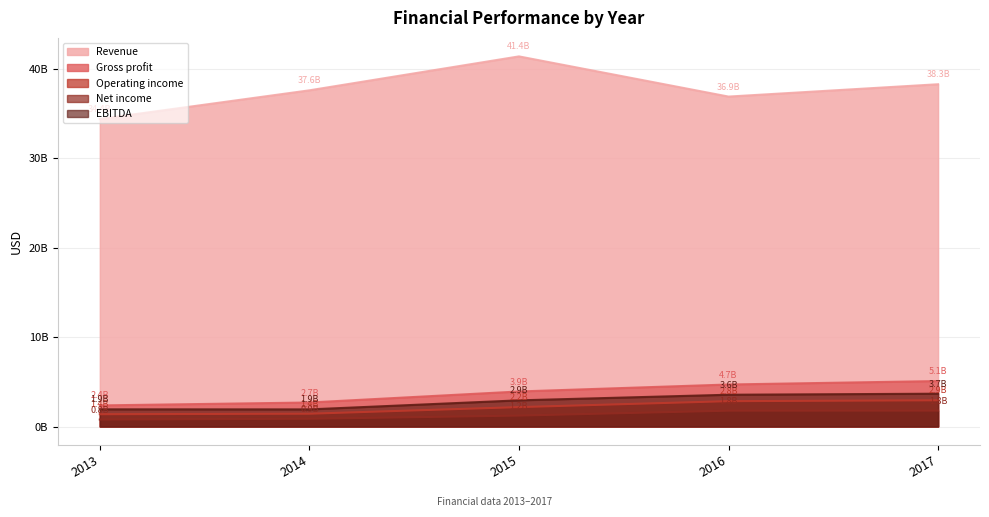

What is the difference between the second highest and minimum values in the Revenue series?

3886000000